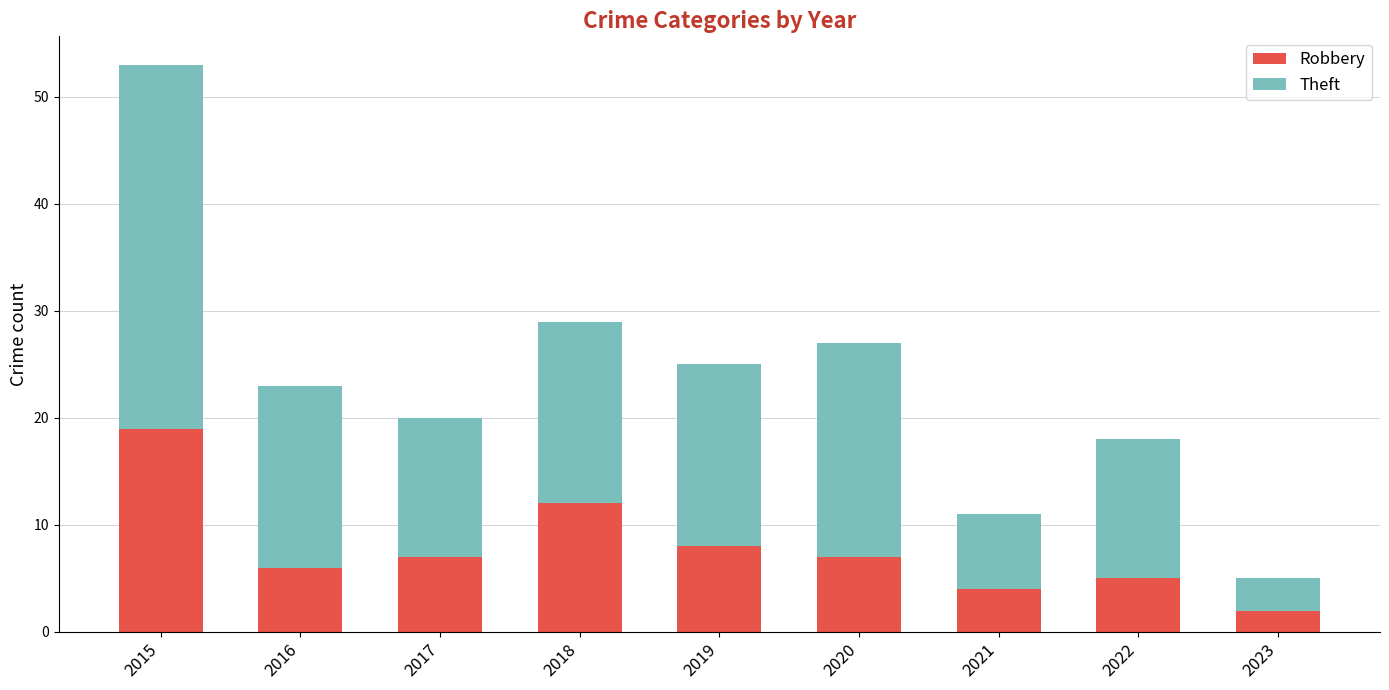

The value of Robbery at 2019 is 11. True or false?

False